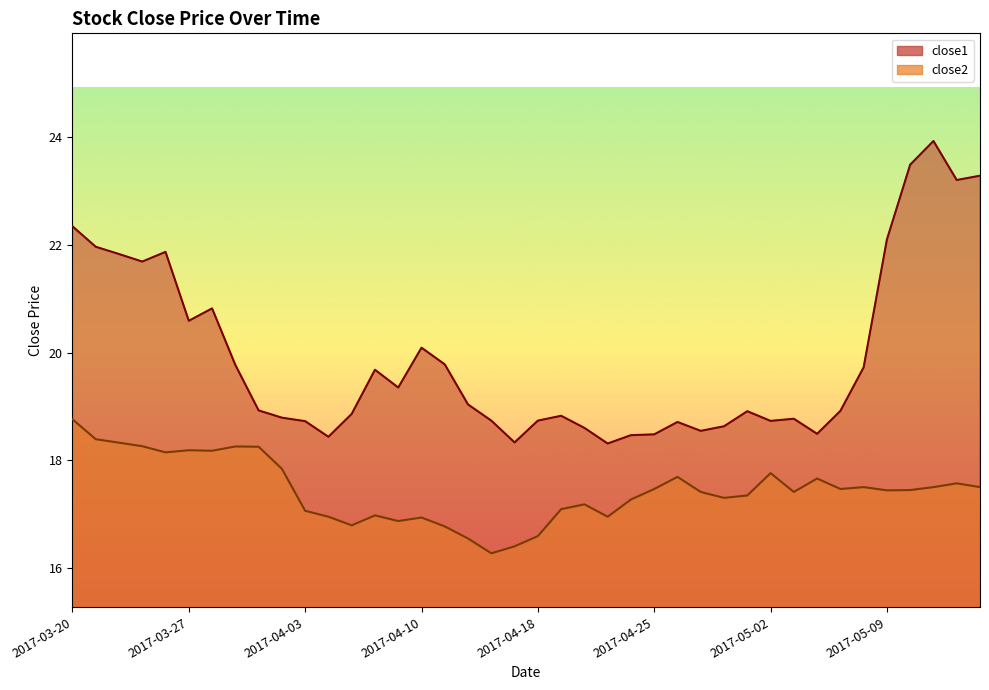

What value does the close1 series have at 2017-03-31?

18.8